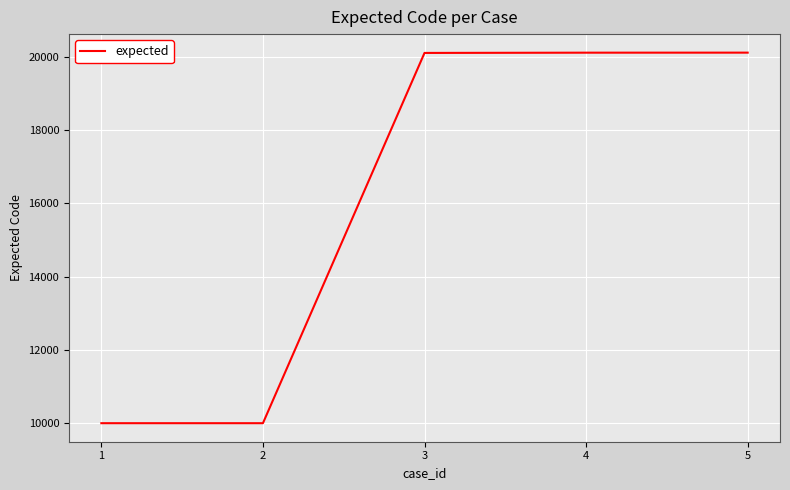

How many lines are shown in the chart?

1